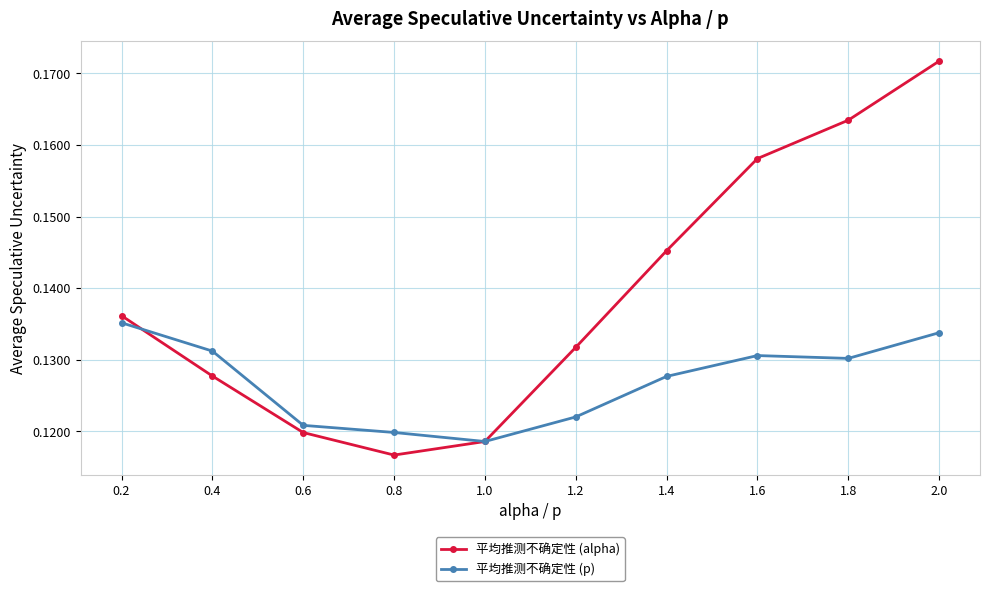

Is the value of 平均推测不确定性 (p) at 0.2 greater than the value of 平均推测不确定性 (alpha) at 1.0?

Yes